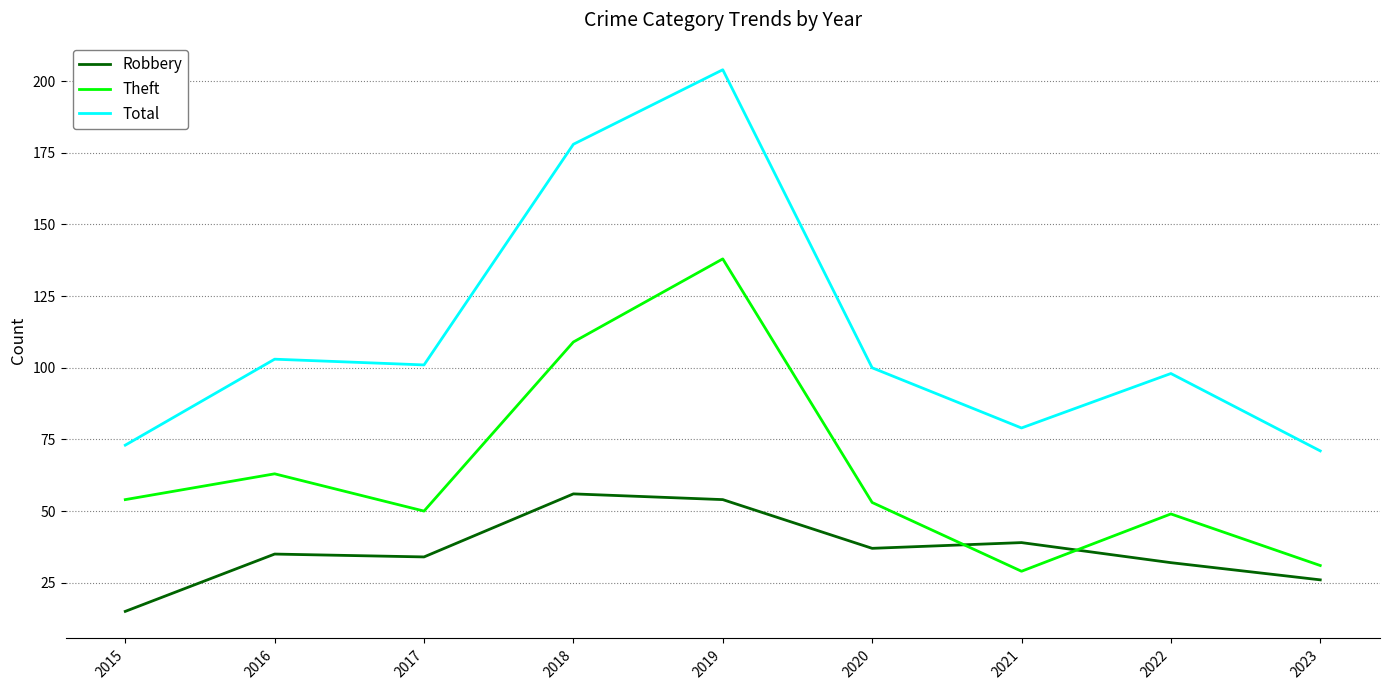

What is the spread (max minus min) of values at 2016?

68